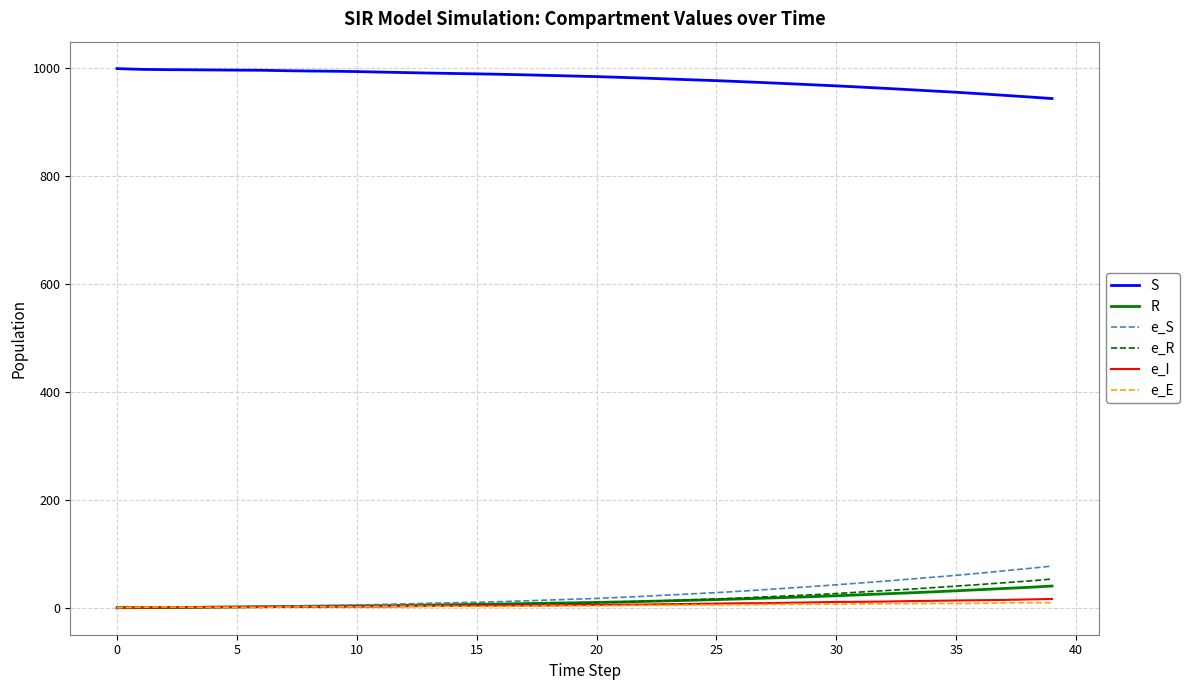

What is the maximum value for e_R?

53.2